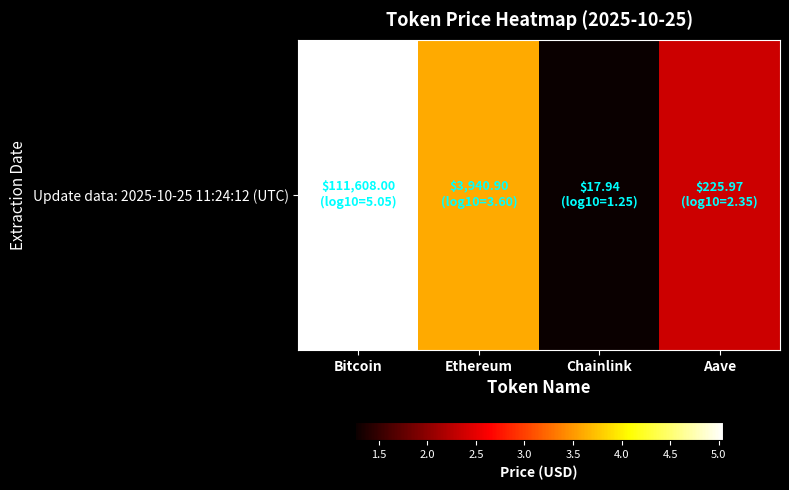

What is the difference between the maximum and minimum values?

3.8